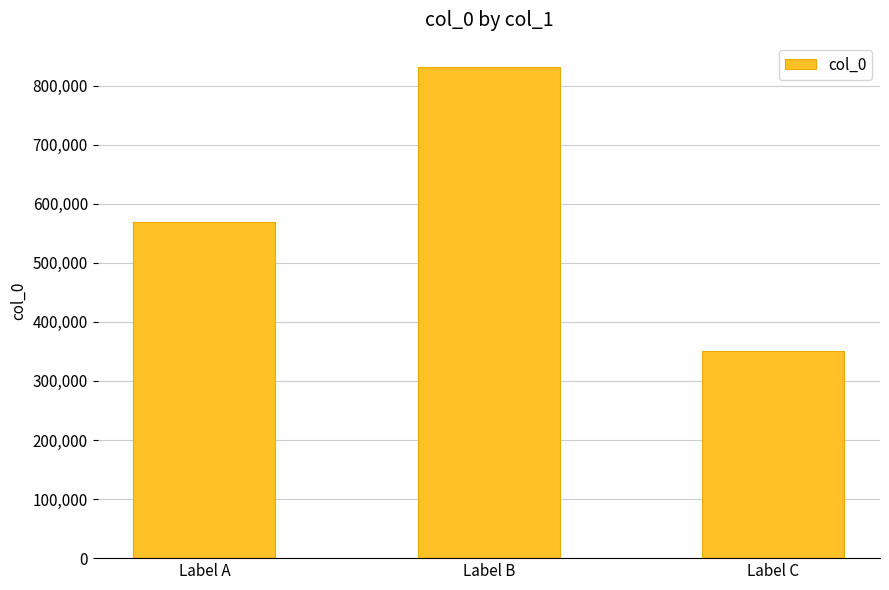

At which label is the value closest to 590781?

Label A